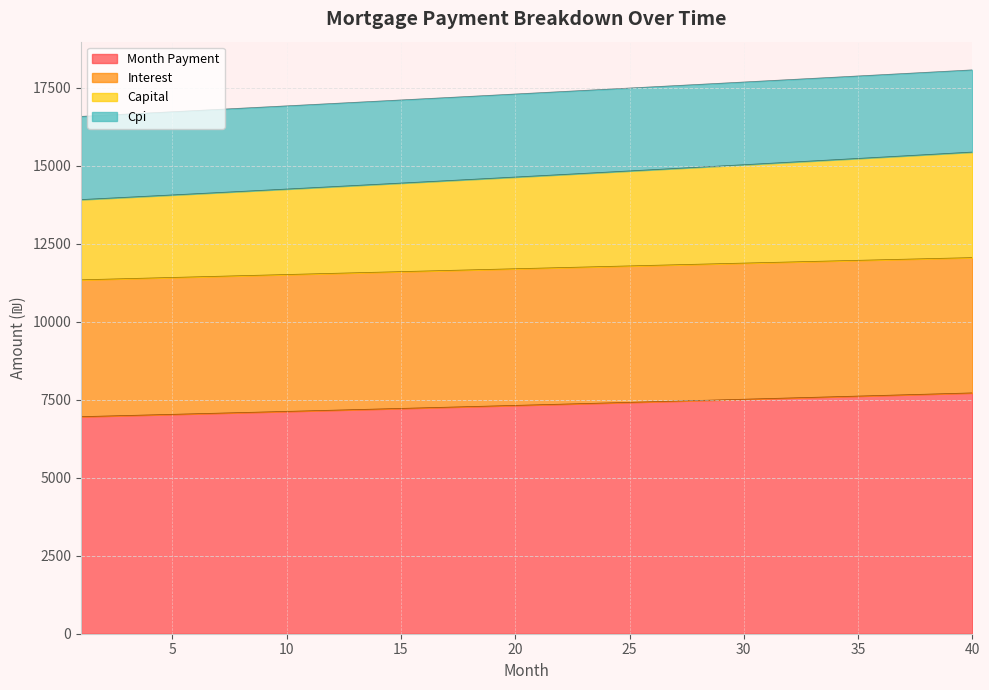

What is the total value across all series at 40?

18075.0